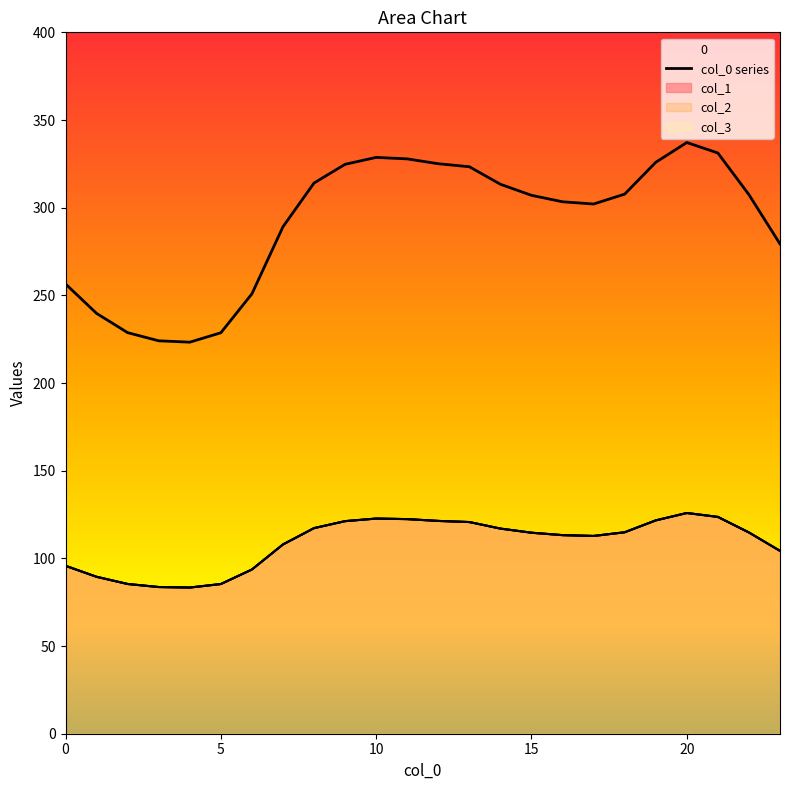

True or false: 2 and 1 cross at least once.

False